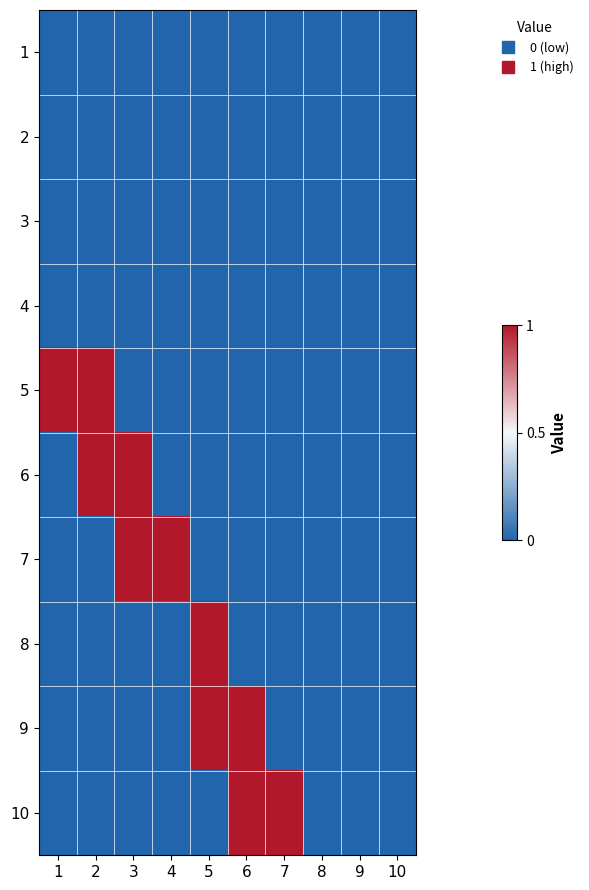

Reading right to left, transcribe all the data shown in this chart.

1: 10=0	9=0	8=0	7=0	6=0	5=0	4=0	3=0	2=0	1=0
2: 10=0	9=0	8=0	7=0	6=0	5=0	4=0	3=0	2=0	1=0
3: 10=0	9=0	8=0	7=0	6=0	5=0	4=0	3=0	2=0	1=0
4: 10=0	9=0	8=0	7=0	6=0	5=0	4=0	3=0	2=0	1=0
5: 10=0	9=0	8=0	7=0	6=0	5=0	4=0	3=0	2=1	1=1
6: 10=0	9=0	8=0	7=0	6=0	5=0	4=0	3=1	2=1	1=0
7: 10=0	9=0	8=0	7=0	6=0	5=0	4=1	3=1	2=0	1=0
8: 10=0	9=0	8=0	7=0	6=0	5=1	4=0	3=0	2=0	1=0
9: 10=0	9=0	8=0	7=0	6=1	5=1	4=0	3=0	2=0	1=0
10: 10=0	9=0	8=0	7=1	6=1	5=0	4=0	3=0	2=0	1=0